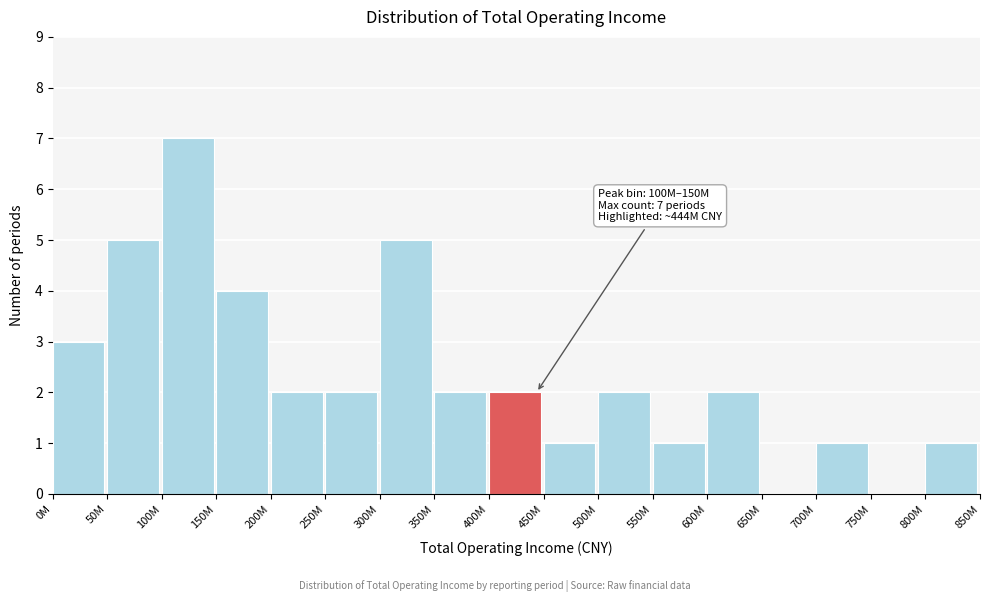

Reading right to left, what are all the values shown in this chart?

800M=1	750M=0	700M=1	650M=0	600M=2	550M=1	500M=2	450M=1	400M=2	350M=2	300M=5	250M=2	200M=2	150M=4	100M=7	50M=5	0M=3